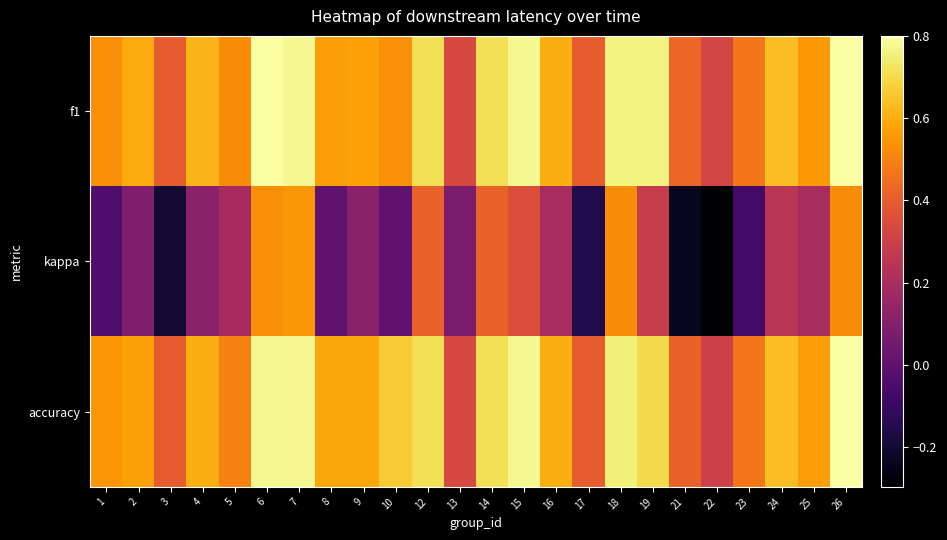

Rank the series by their maximum value, from highest to lowest.

f1, accuracy, kappa